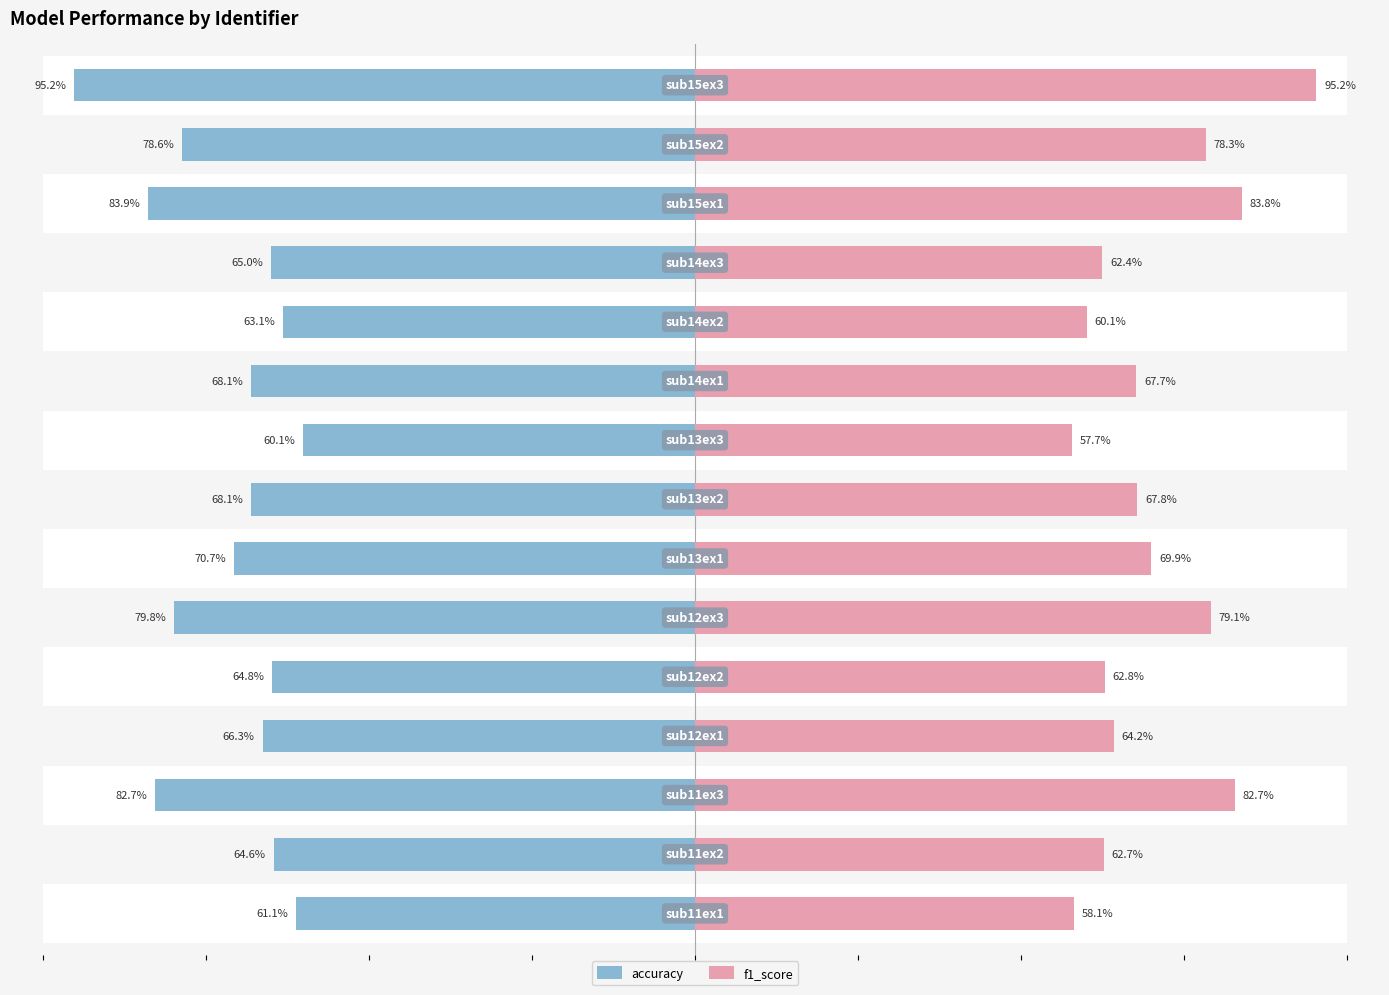

How many groups of bars are there?

15